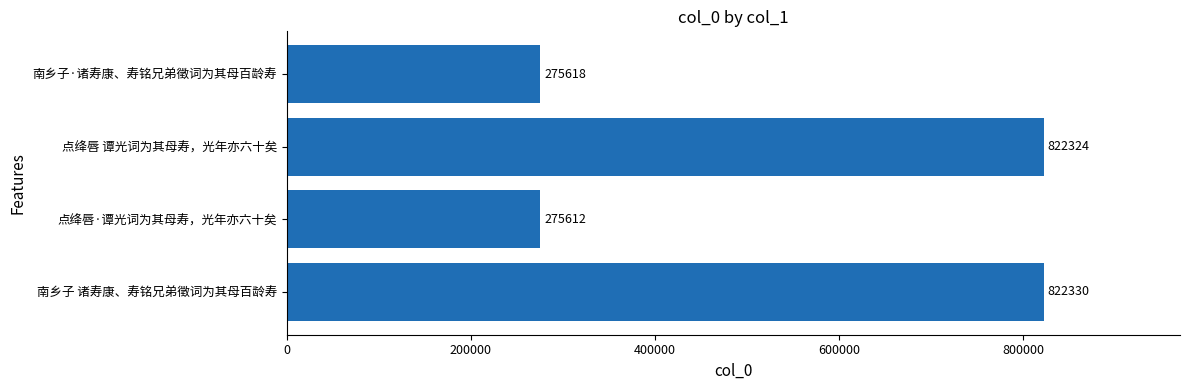

What is the minimum value shown in the chart?

275612